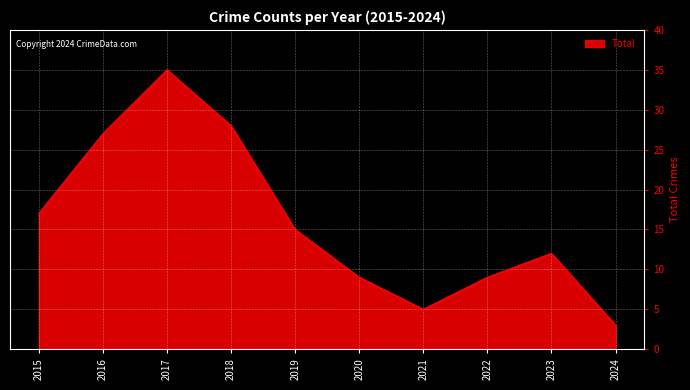

Where is the data nearest to the value 19?

2015